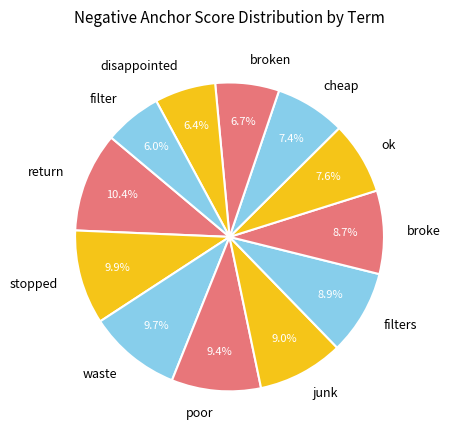

Does poor account for over 50% of the chart?

No